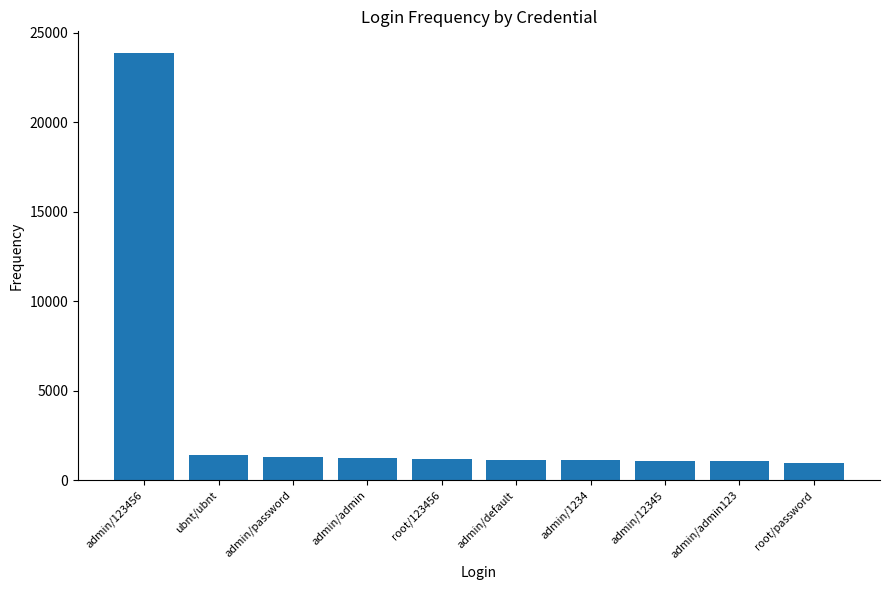

How many bars are there in total?

10